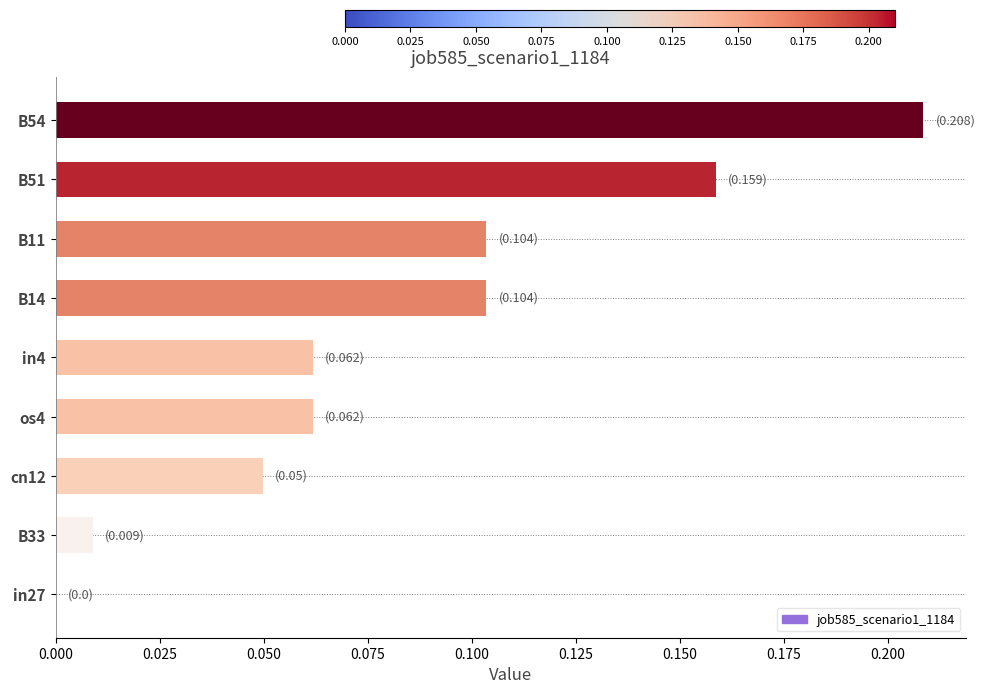

The value at in27 is 0.0. True or false?

True